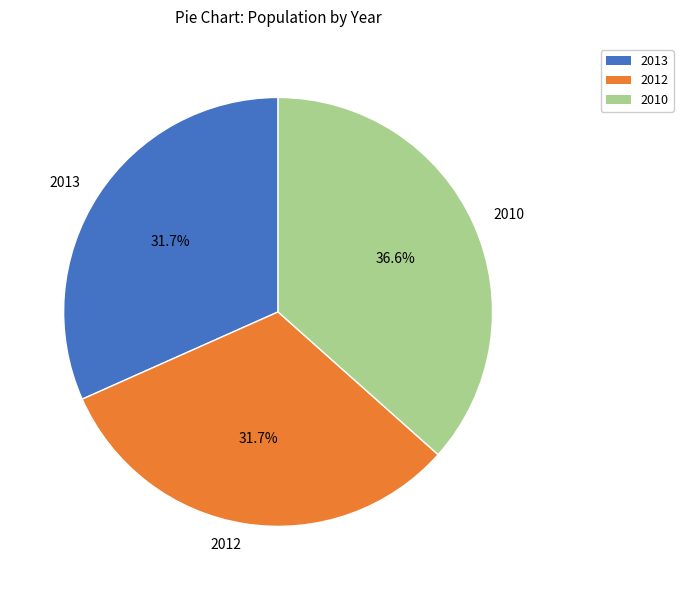

What portion of the pie excludes 2013?

68.3%